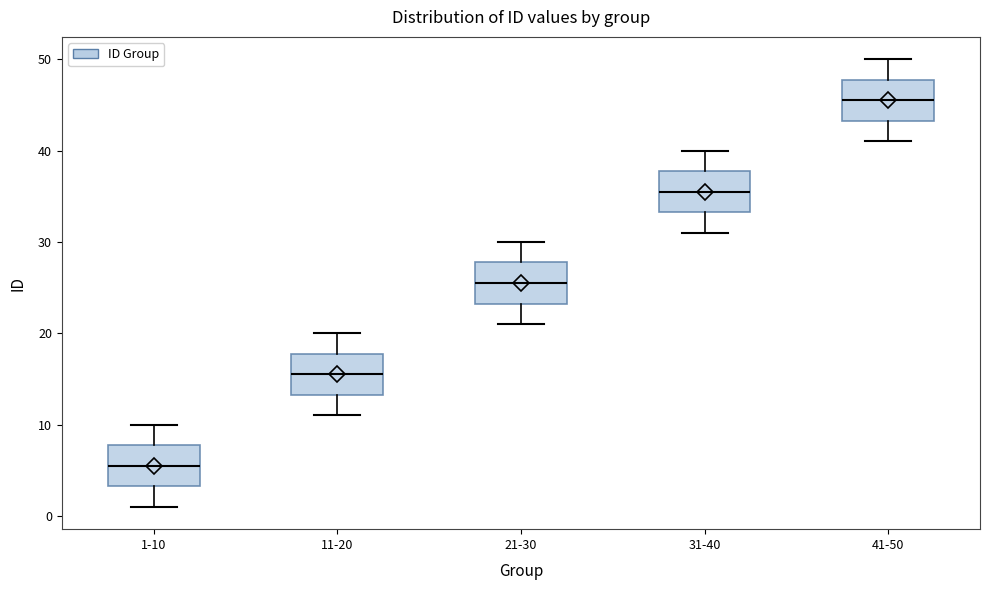

Which box has the lowest median line?

1-10